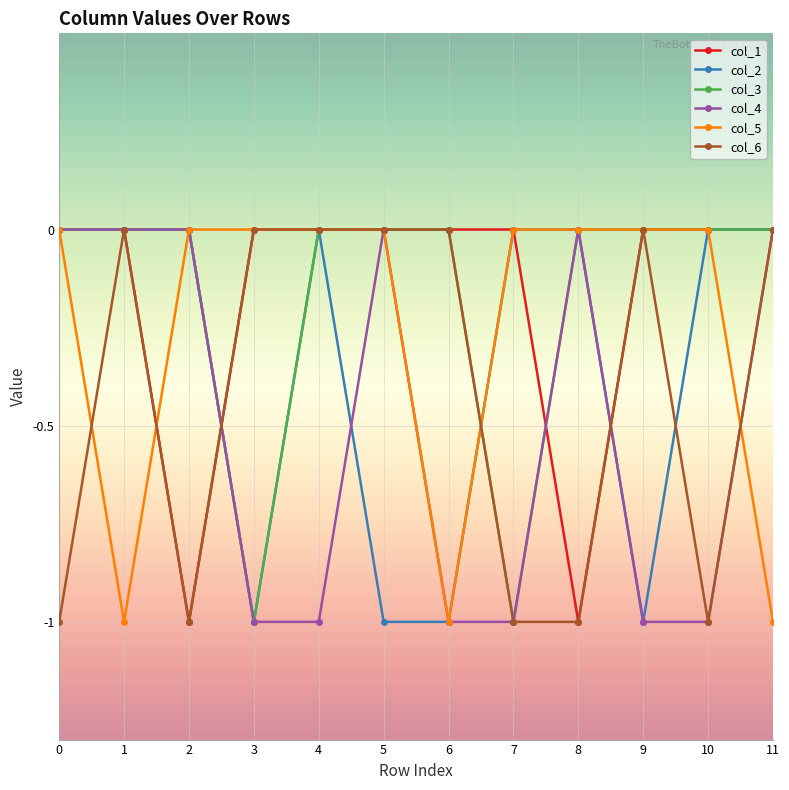

What is the total value across all series at 6?

-3